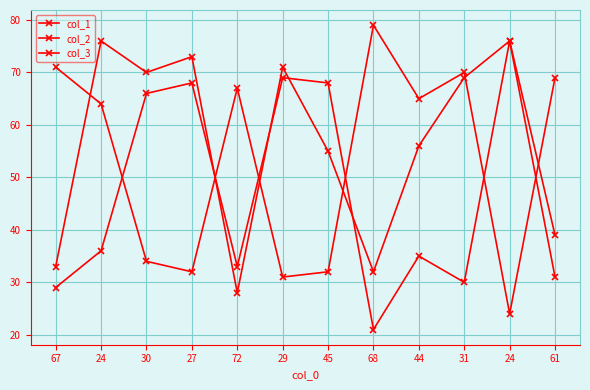

Does the chart have visible grid lines?

Yes